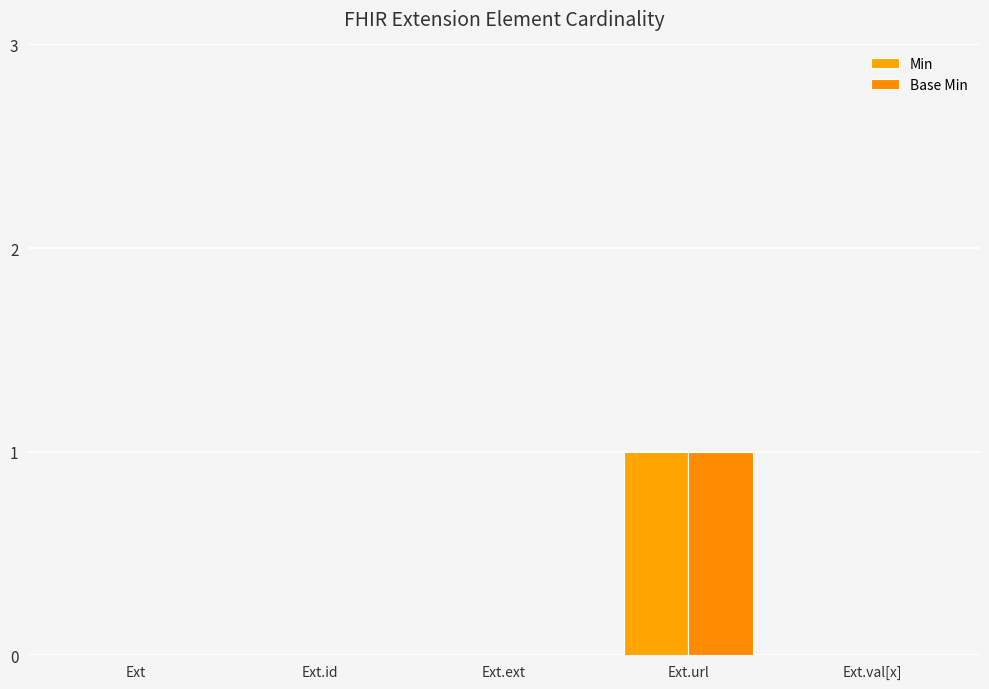

What is the label of the 2nd bar from the right?

Ext.url